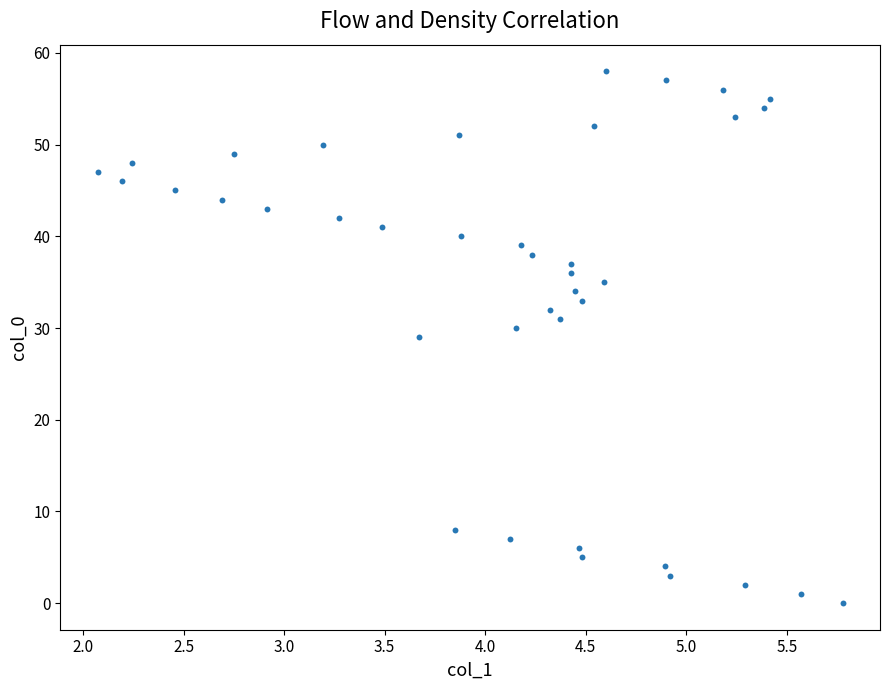

What is the range of Y values (max minus min)?

58